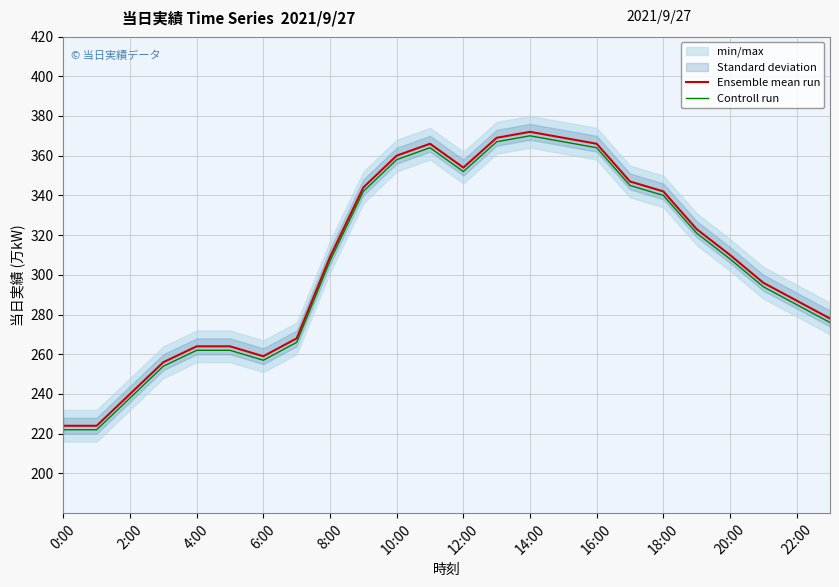

How many data points in Ensemble mean run are less than 310?

12